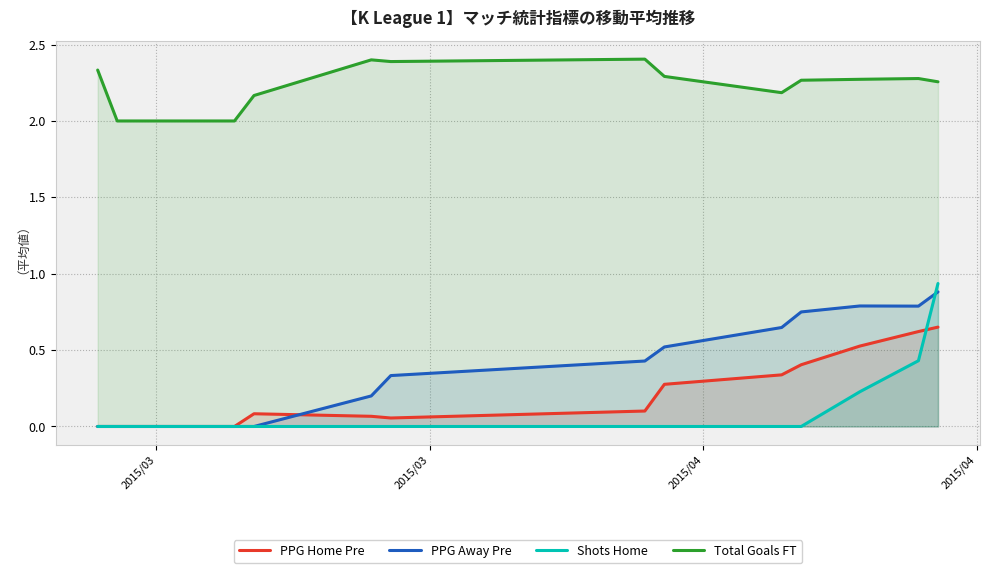

At how many categories does at least one series exceed 1?

13